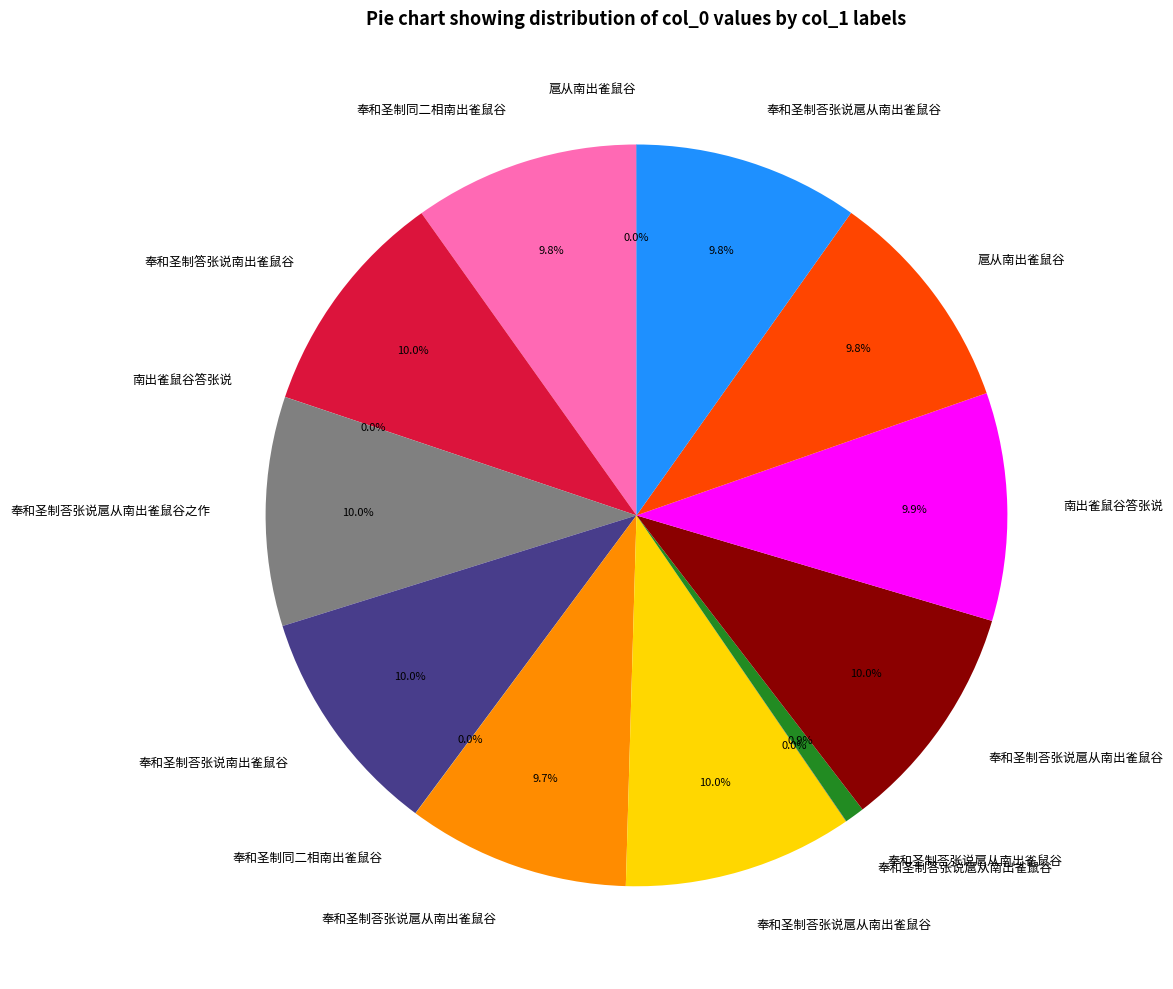

Is there a majority slice in this chart?

No